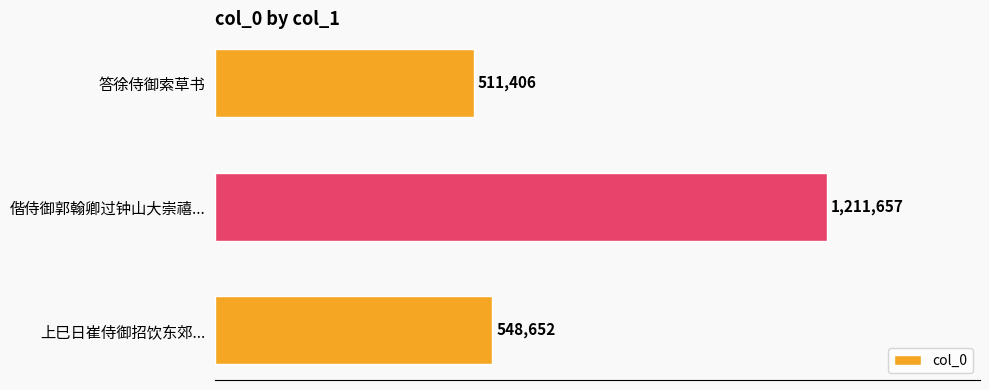

Does the chart contain stacked bars?

No